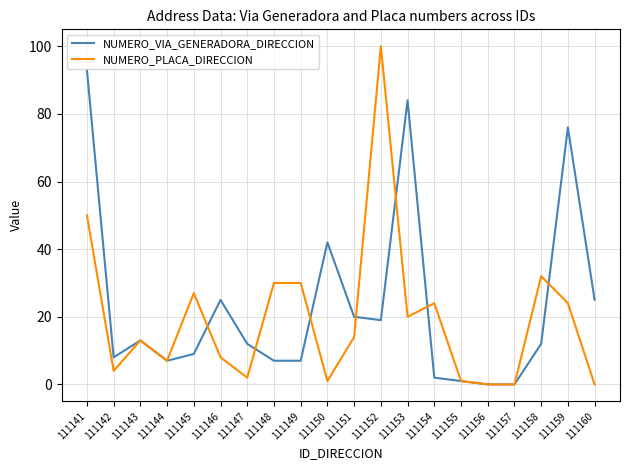

At 111150, list the series in order from largest to smallest.

NUMERO_VIA_GENERADORA_DIRECCION, NUMERO_PLACA_DIRECCION